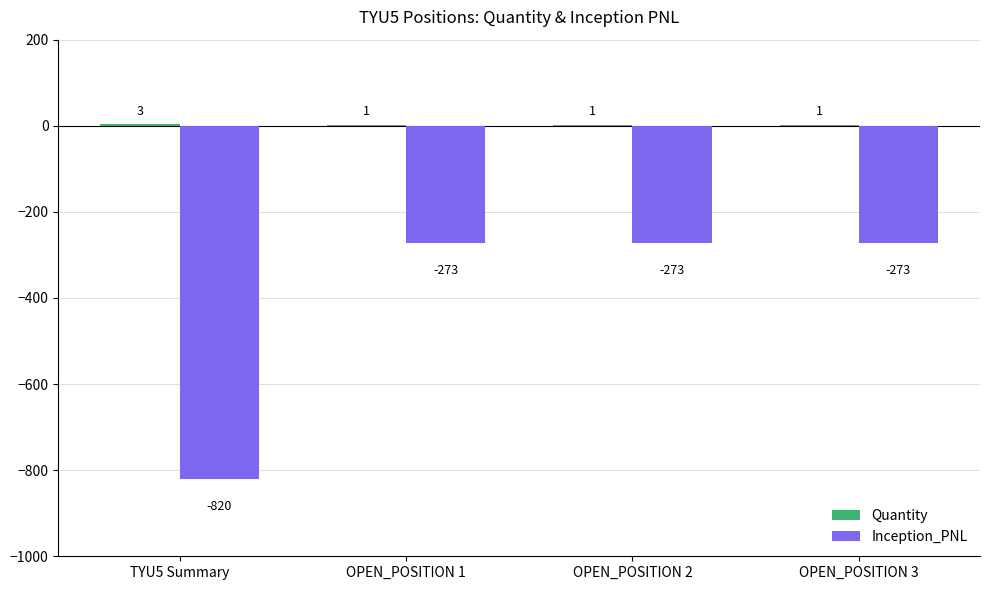

The value of Inception_PNL at OPEN_POSITION 3 is -273.4. True or false?

True